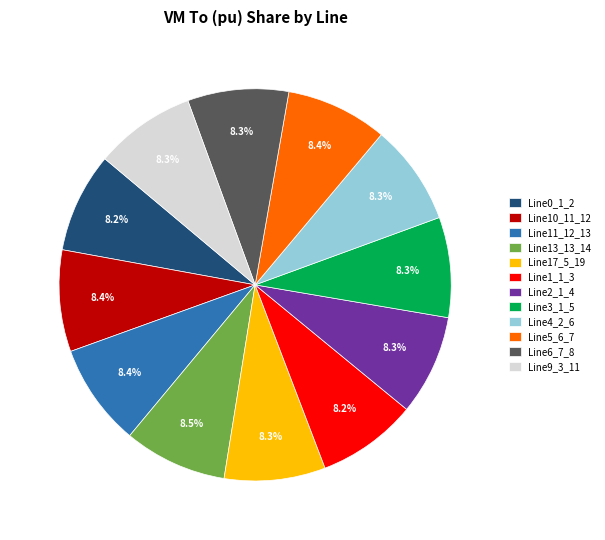

Count the number of slices in the pie.

12